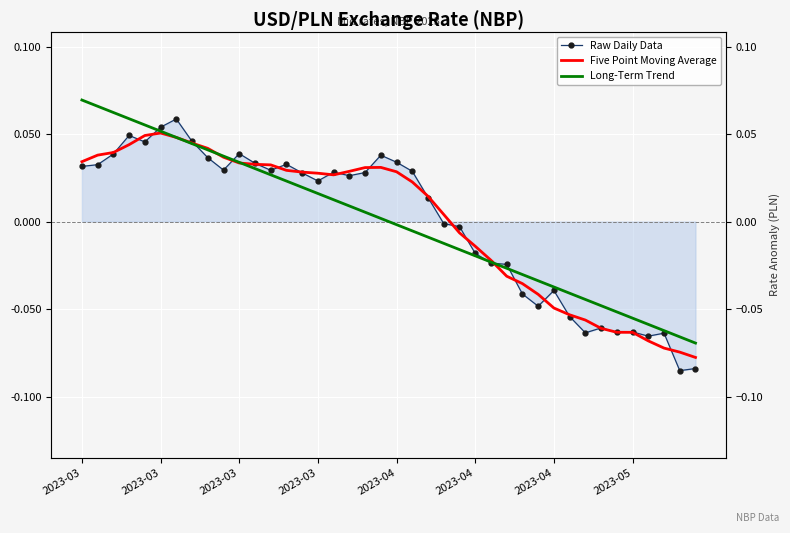

Which series has the largest range (max minus min)?

Raw Daily Data